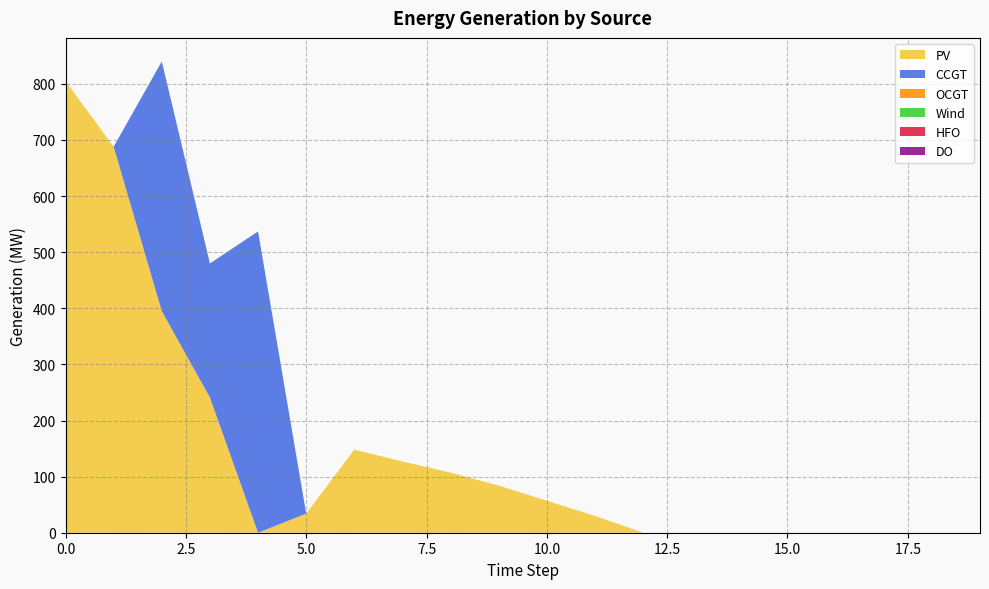

Reading left to right, extract all data points from this chart.

PV: 0=805	1=688	2=395	3=241	4=0	5=34	6=148	7=127	8=107	9=84	10=57	11=30	12=0	13=0	14=0	15=0	16=0	17=0	18=0	19=0
CCGT: 0=0	1=0	2=445	3=239	4=537	5=0	6=0	7=0	8=0	9=0	10=0	11=0	12=0	13=0	14=0	15=0	16=0	17=0	18=0	19=0
OCGT: 0=0	1=0	2=0	3=0	4=0	5=0	6=0	7=0	8=0	9=0	10=0	11=0	12=0	13=0	14=0	15=0	16=0	17=0	18=0	19=0
Wind: 0=0	1=0	2=0	3=0	4=0	5=0	6=0	7=0	8=0	9=0	10=0	11=0	12=0	13=0	14=0	15=0	16=0	17=0	18=0	19=0
HFO: 0=0	1=0	2=0	3=0	4=0	5=0	6=0	7=0	8=0	9=0	10=0	11=0	12=0	13=0	14=0	15=0	16=0	17=0	18=0	19=0
DO: 0=0	1=0	2=0	3=0	4=0	5=0	6=0	7=0	8=0	9=0	10=0	11=0	12=0	13=0	14=0	15=0	16=0	17=0	18=0	19=0